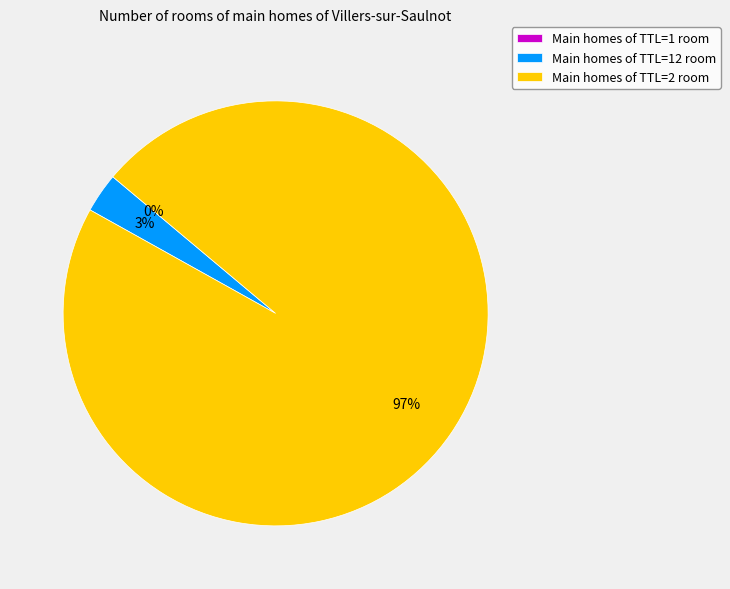

Which category accounts for the majority?

Main homes of TTL=2 room